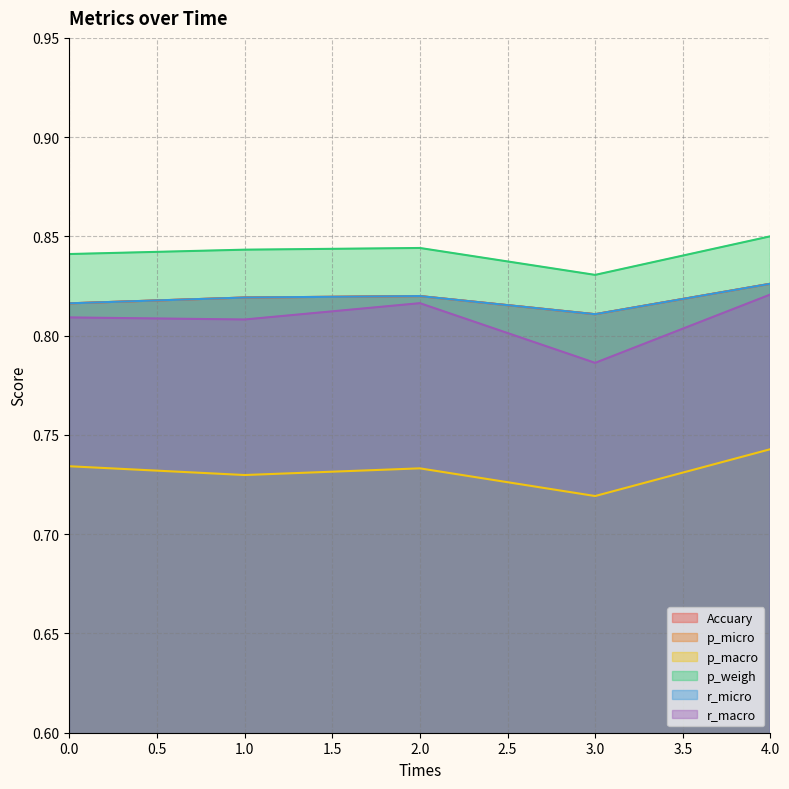

Reading left to right, what are all the values shown in this chart?

Accuary: 0.8	0.8	0.8	0.8	0.8
p_micro: 0.8	0.8	0.8	0.8	0.8
p_macro: 0.7	0.7	0.7	0.7	0.7
p_weigh: 0.8	0.8	0.8	0.8	0.9
r_micro: 0.8	0.8	0.8	0.8	0.8
r_macro: 0.8	0.8	0.8	0.8	0.8